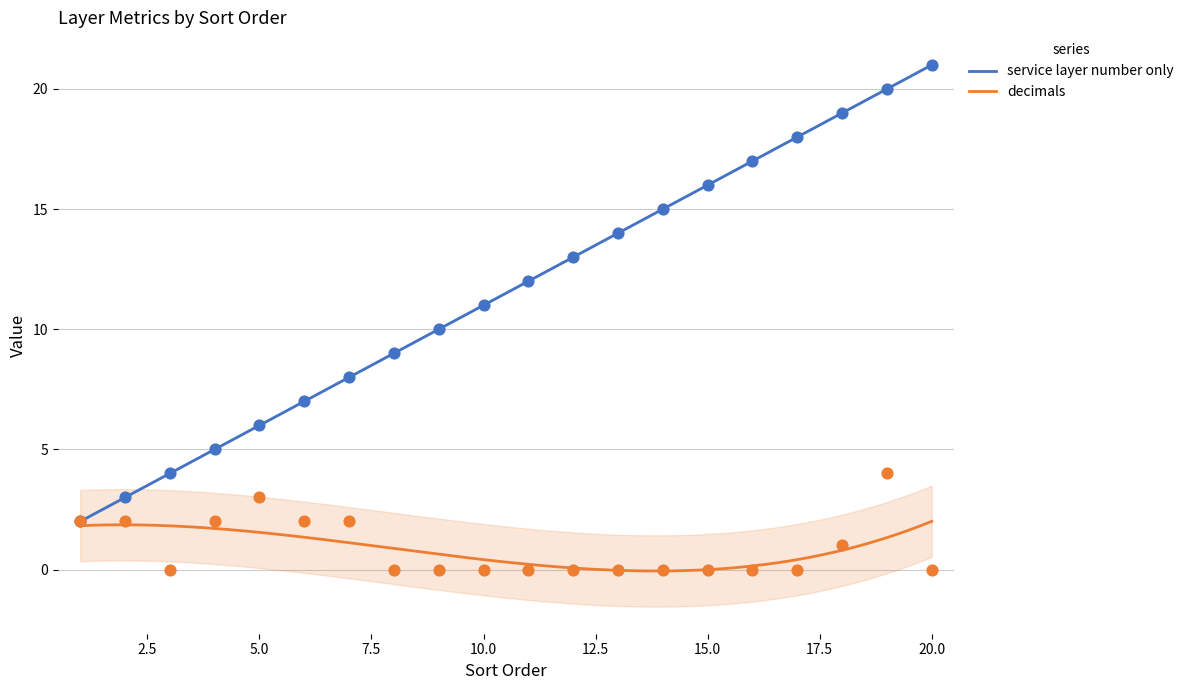

What are all the series names shown in the legend?

service layer number only, decimals